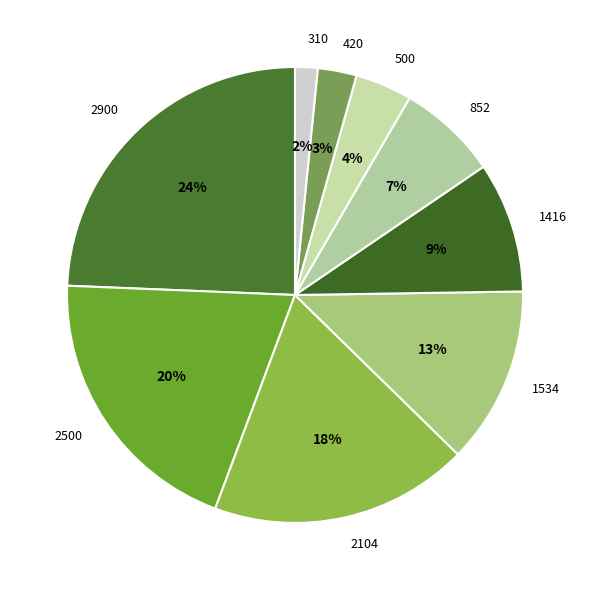

Does 2104 account for over 50% of the chart?

No